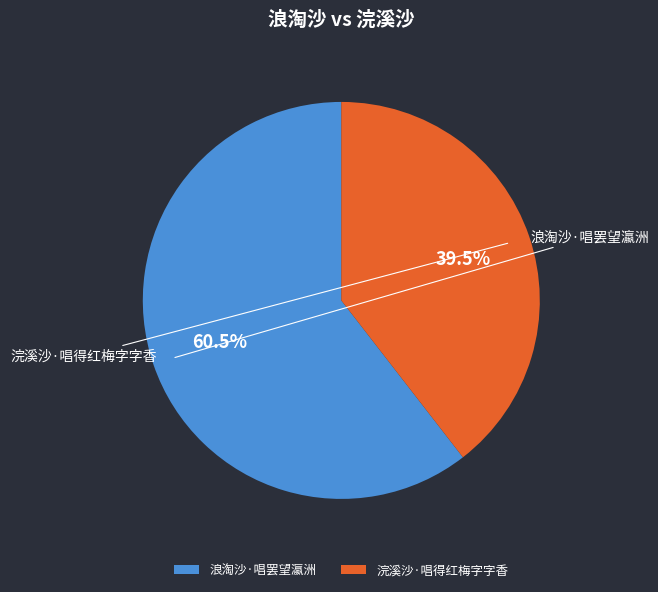

To the nearest percent, what percentage of the pie is 浪淘沙·唱罢望瀛洲?

60%